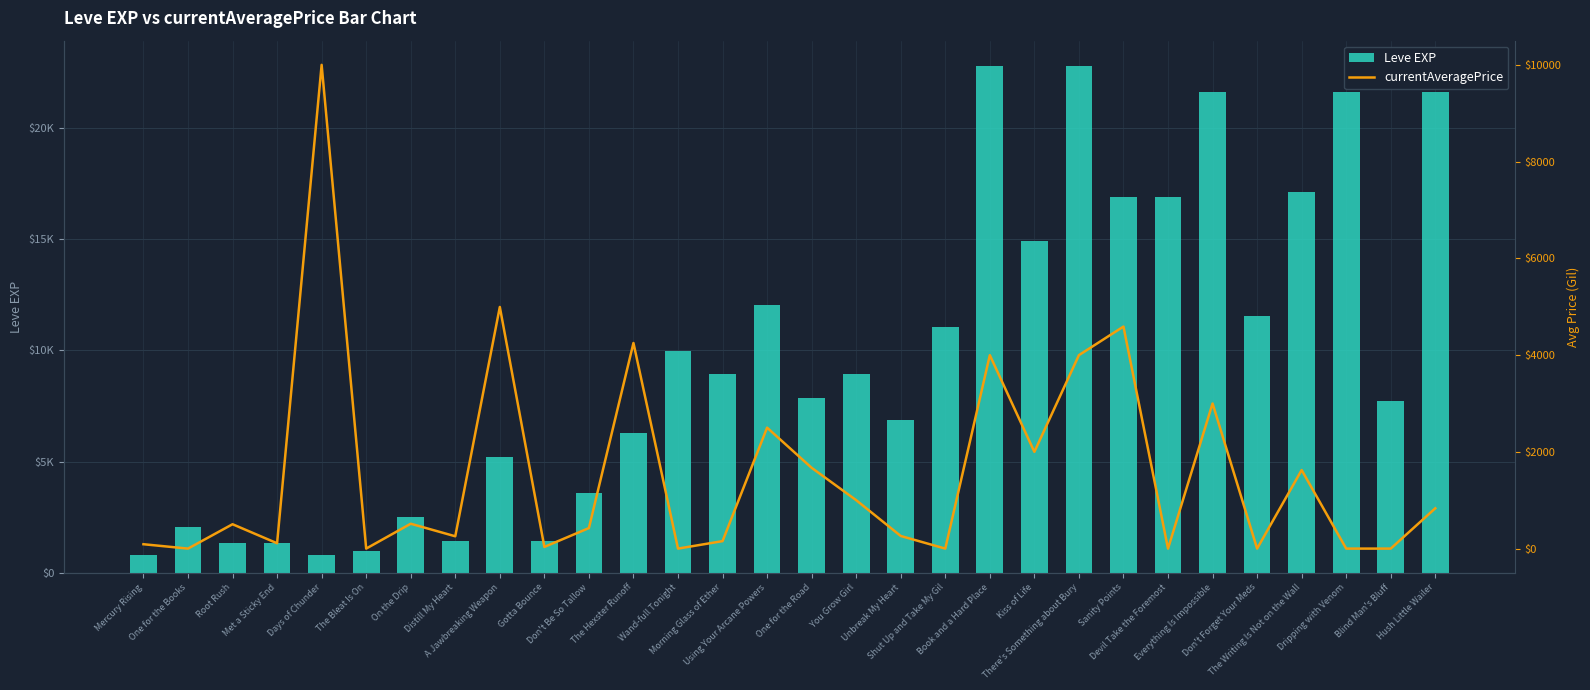

What is the lowest value of the Leve EXP series?

800.0